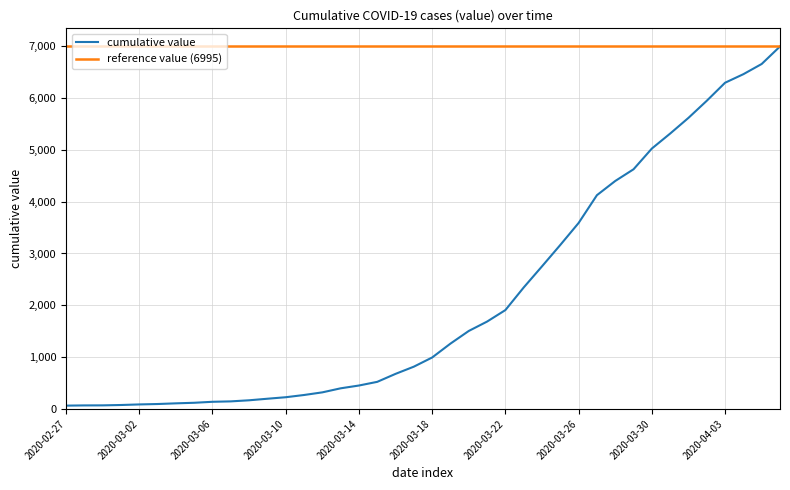

Is it true that the value at 2020-03-31 is 5314?

True